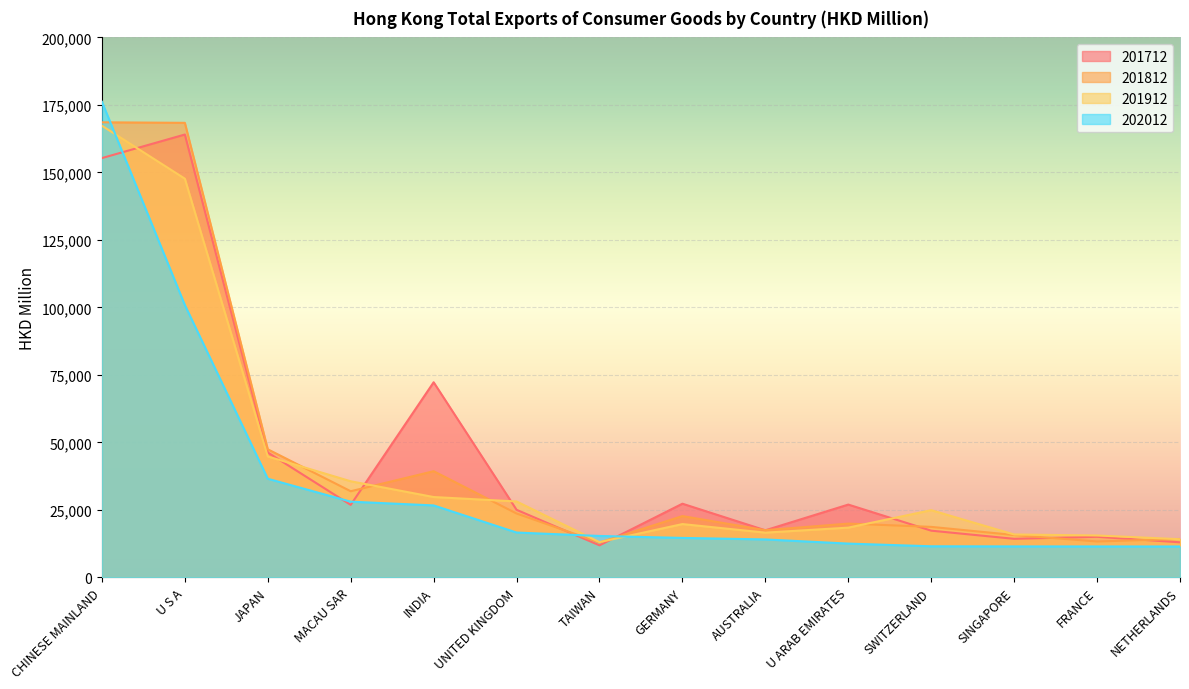

Is it true that 202012 equals 15329.9 at TAIWAN?

True